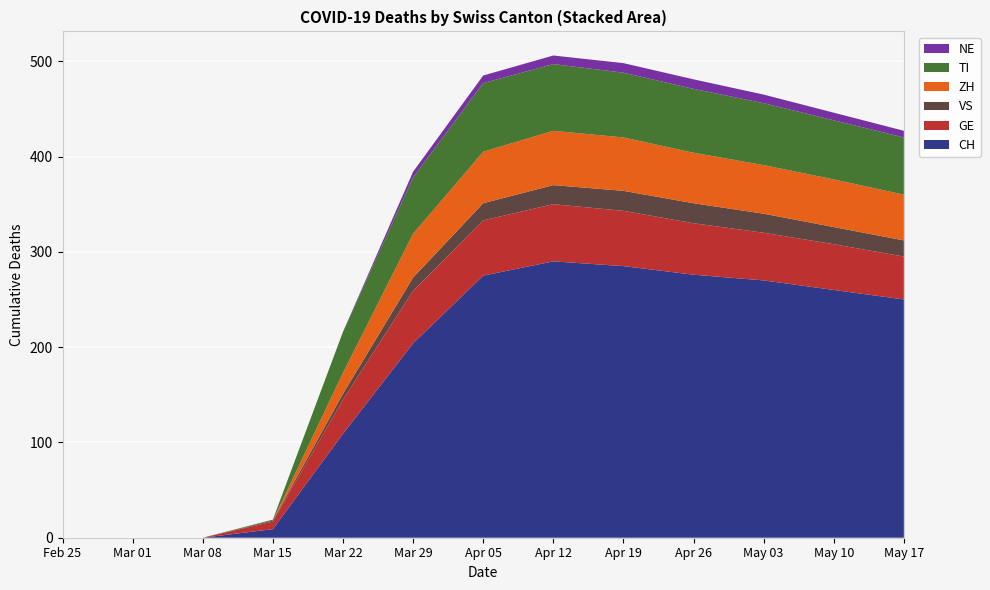

Reading left to right, list all the values displayed in this chart.

CH: 2020-02-25=0	2020-03-01=0	2020-03-08=0	2020-03-15=9	2020-03-22=109	2020-03-29=204	2020-04-05=275	2020-04-12=290	2020-04-19=285	2020-04-26=276	2020-05-03=270	2020-05-10=260	2020-05-17=250
GE: 2020-02-25=0	2020-03-01=0	2020-03-08=0	2020-03-15=8	2020-03-22=36	2020-03-29=55	2020-04-05=58	2020-04-12=60	2020-04-19=58	2020-04-26=54	2020-05-03=50	2020-05-10=48	2020-05-17=45
VS: 2020-02-25=0	2020-03-01=0	2020-03-08=0	2020-03-15=1	2020-03-22=6	2020-03-29=14	2020-04-05=18	2020-04-12=20	2020-04-19=21	2020-04-26=21	2020-05-03=20	2020-05-10=18	2020-05-17=17
ZH: 2020-02-25=0	2020-03-01=0	2020-03-08=0	2020-03-15=0	2020-03-22=22	2020-03-29=46	2020-04-05=54	2020-04-12=57	2020-04-19=56	2020-04-26=53	2020-05-03=51	2020-05-10=50	2020-05-17=48
TI: 2020-02-25=0	2020-03-01=0	2020-03-08=0	2020-03-15=1	2020-03-22=43	2020-03-29=59	2020-04-05=72	2020-04-12=70	2020-04-19=68	2020-04-26=67	2020-05-03=65	2020-05-10=62	2020-05-17=60
NE: 2020-02-25=0	2020-03-01=0	2020-03-08=0	2020-03-15=0	2020-03-22=0	2020-03-29=6	2020-04-05=8	2020-04-12=9	2020-04-19=10	2020-04-26=10	2020-05-03=9	2020-05-10=8	2020-05-17=7